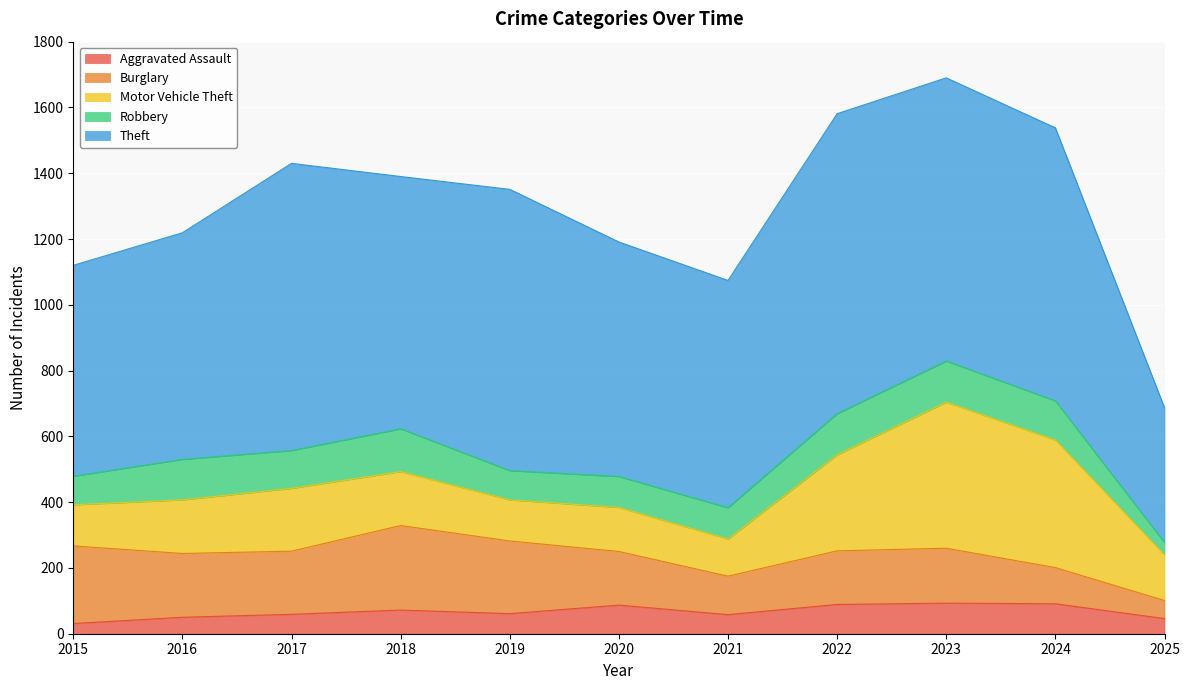

Rank the series at 2024 from highest to lowest value.

Theft, Motor Vehicle Theft, Robbery, Burglary, Aggravated Assault